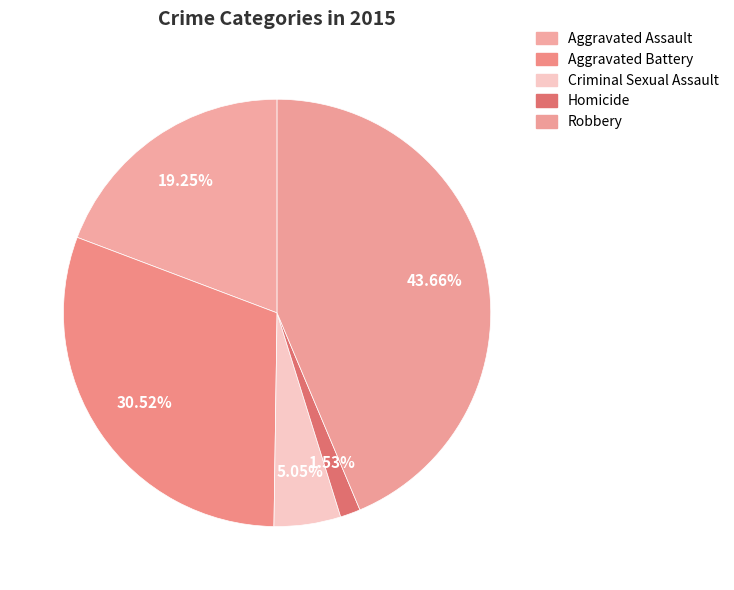

The Aggravated Assault slice represents 19% of the pie. True or false?

True